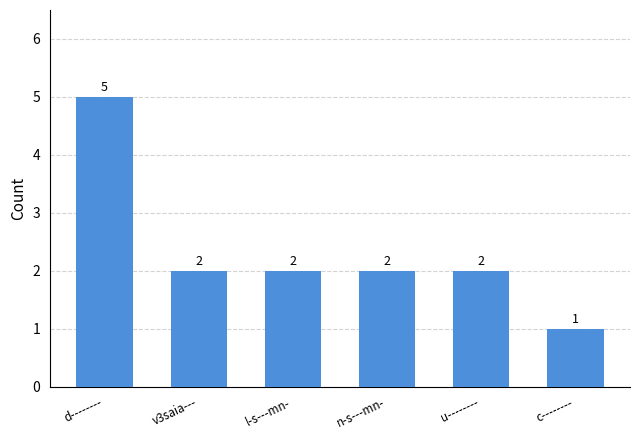

What is the label of the 2nd bar from the left?

v3saia---